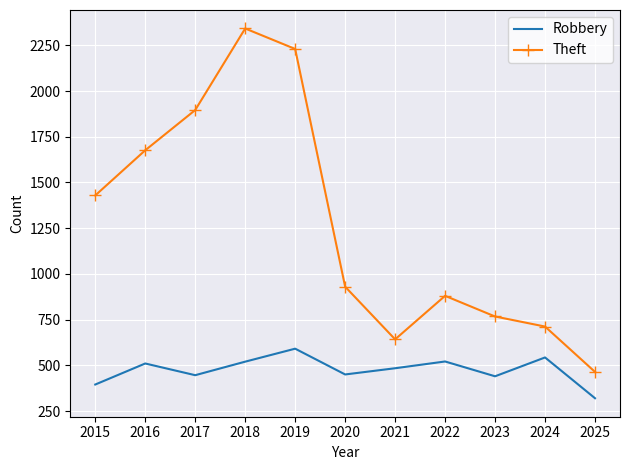

Which series changed the most between 2021 and 2022?

Theft